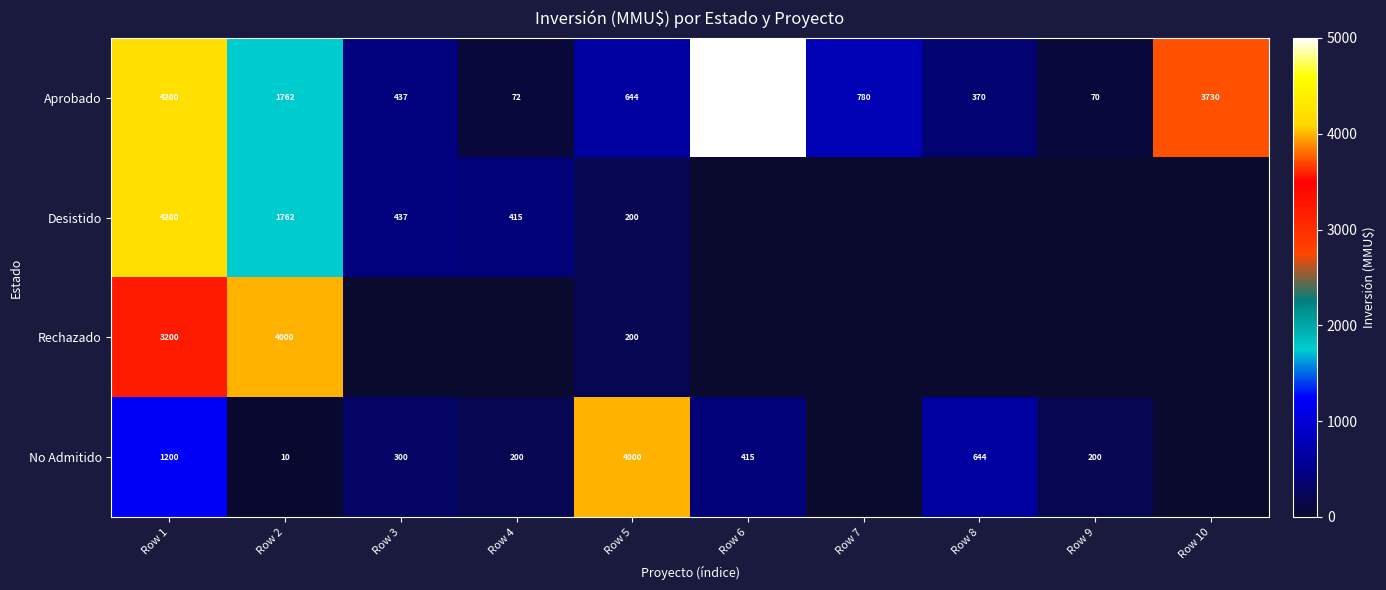

What is the difference between the second highest and second lowest values in the Aprobado series?

4128